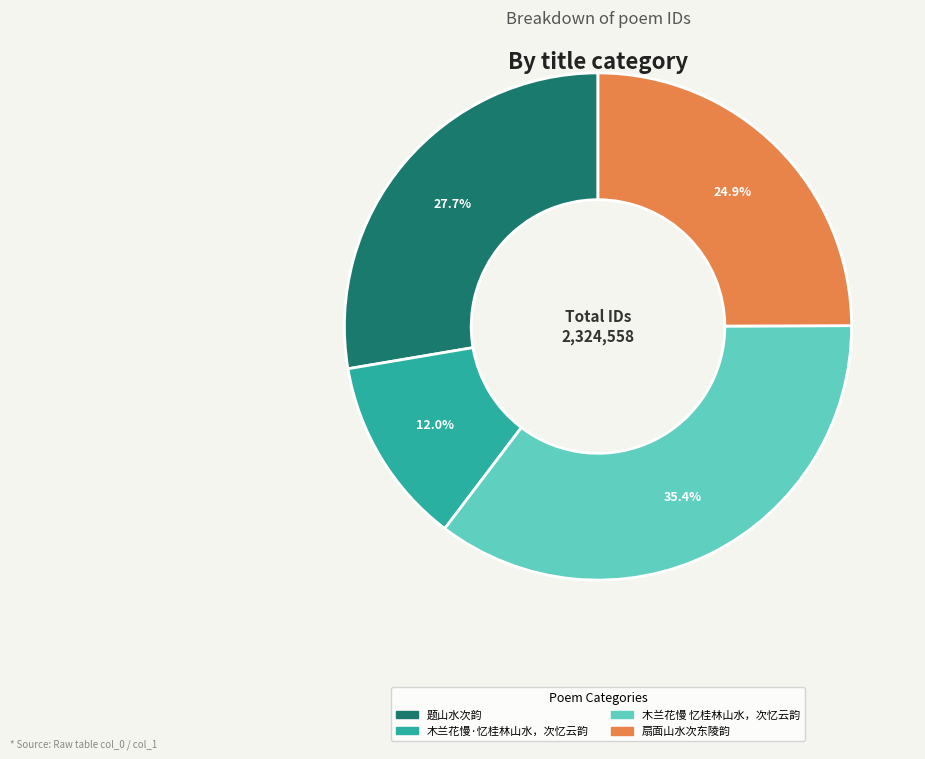

Is 题山水次韵 the majority of the pie?

No